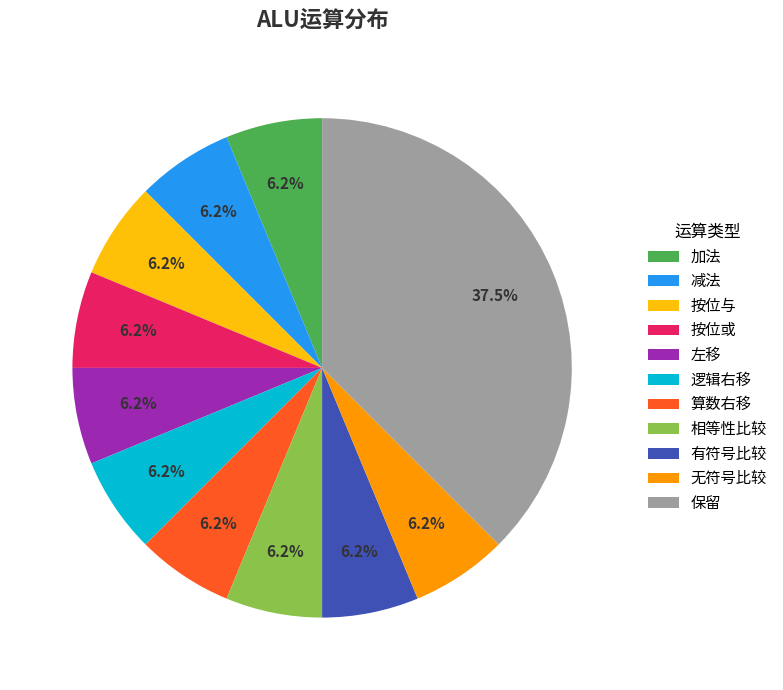

Combined, do 加法 and 逻辑右移 account for over 50%?

No